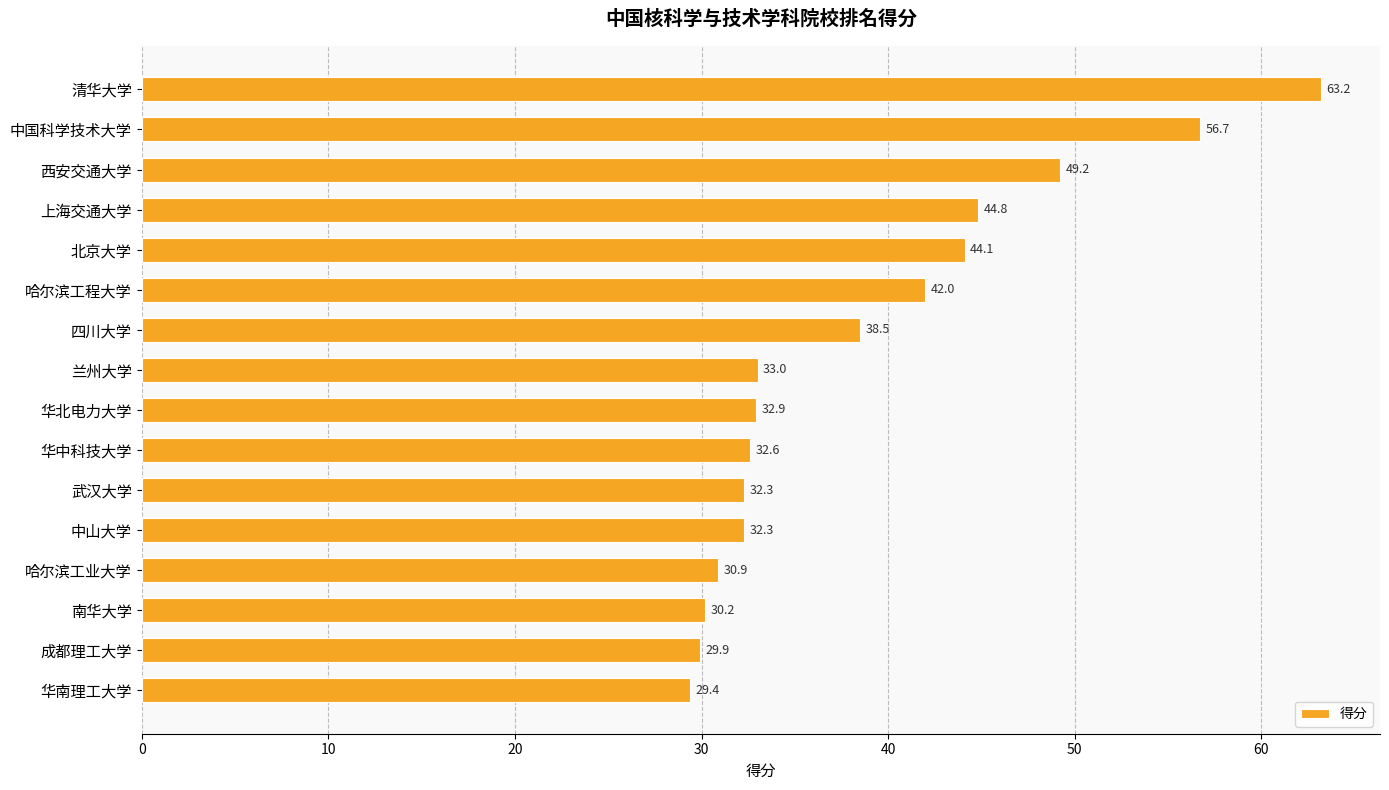

What is the label of the 7th bar from the top?

四川大学